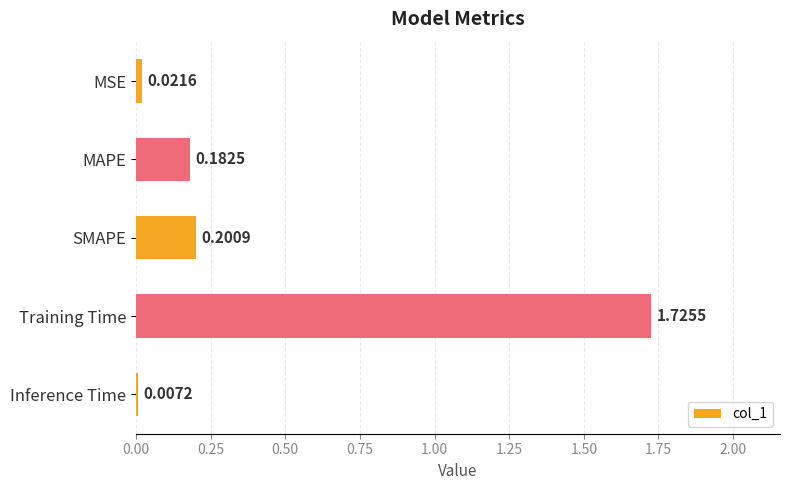

What is the label of the 4th bar from the bottom?

MAPE